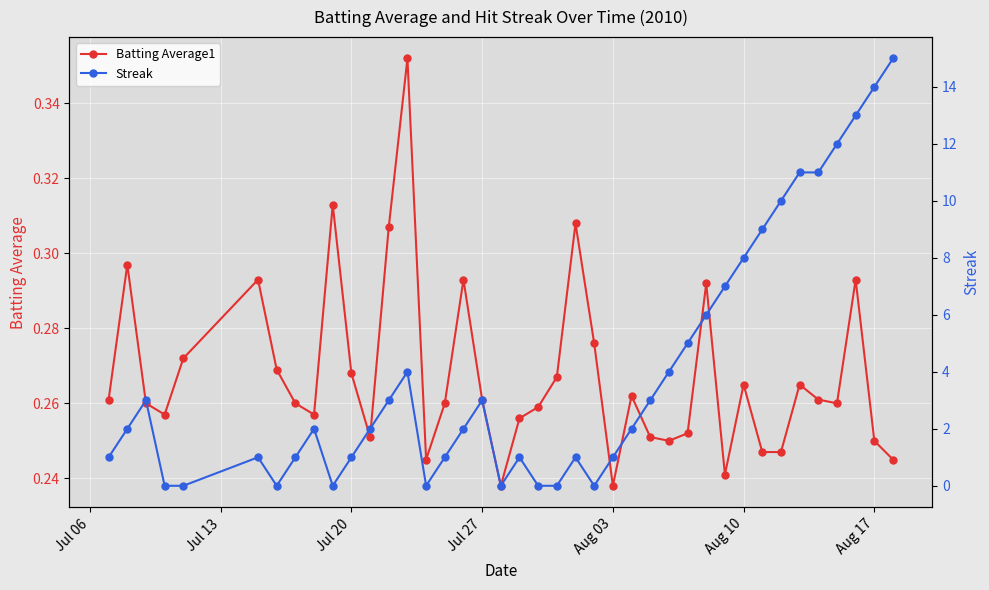

True or false: Batting Average1 and Streak intersect in this chart.

True